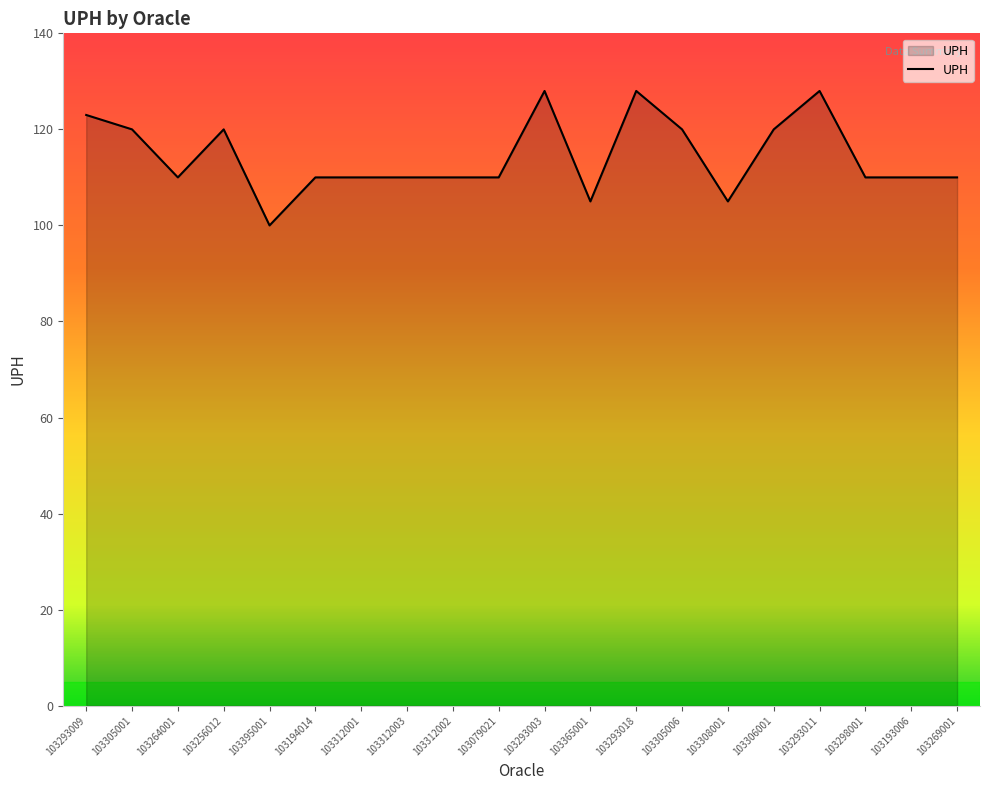

The value at 103308001 is 64. True or false?

False